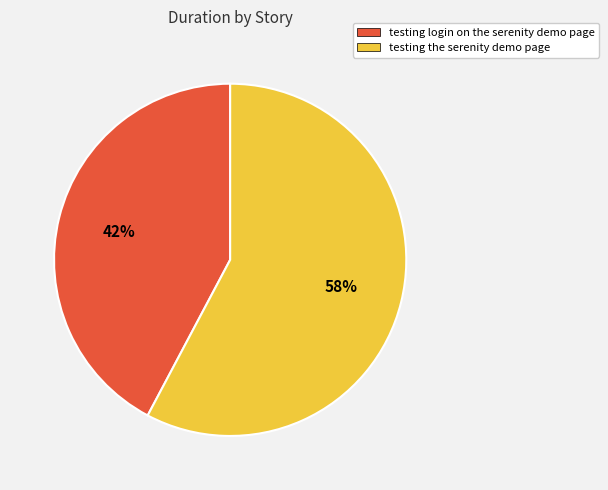

True or false: testing login on the serenity demo page accounts for 42% of the total.

True